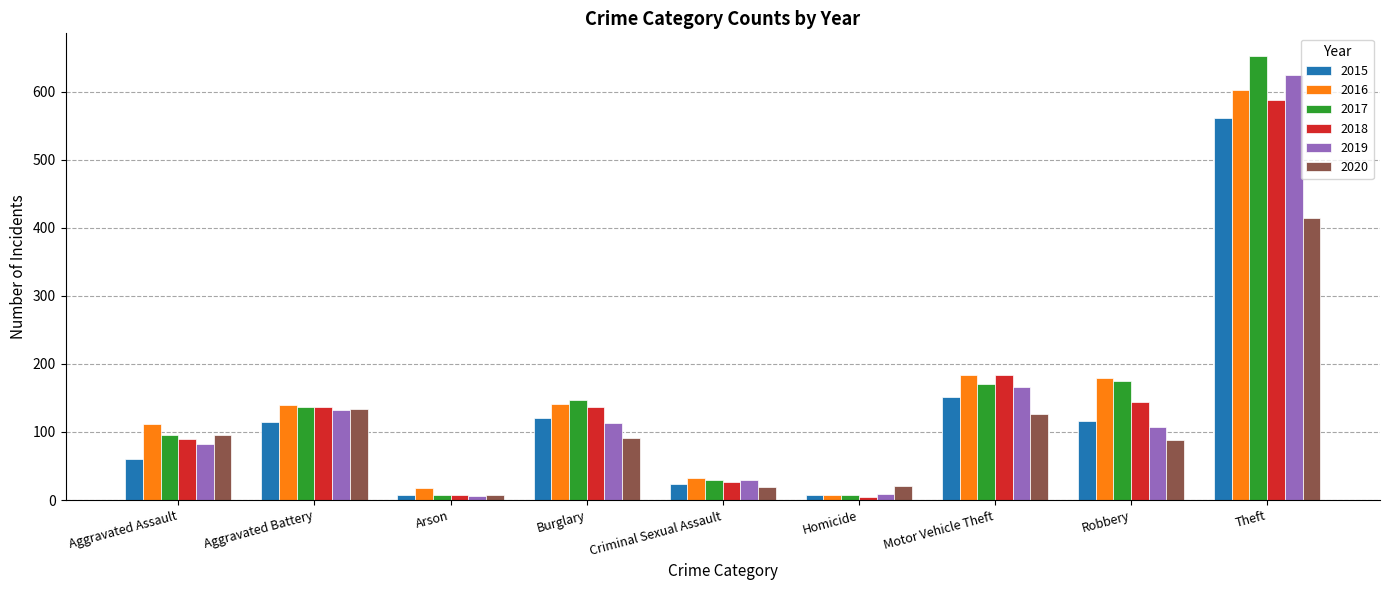

What is the greatest value displayed?

653